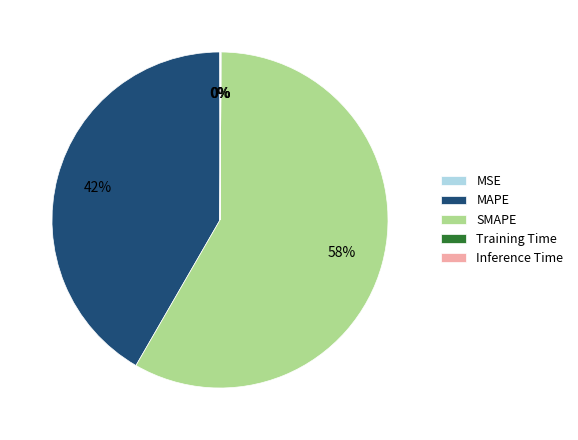

To the nearest percent, what percentage of the pie is MAPE?

42%